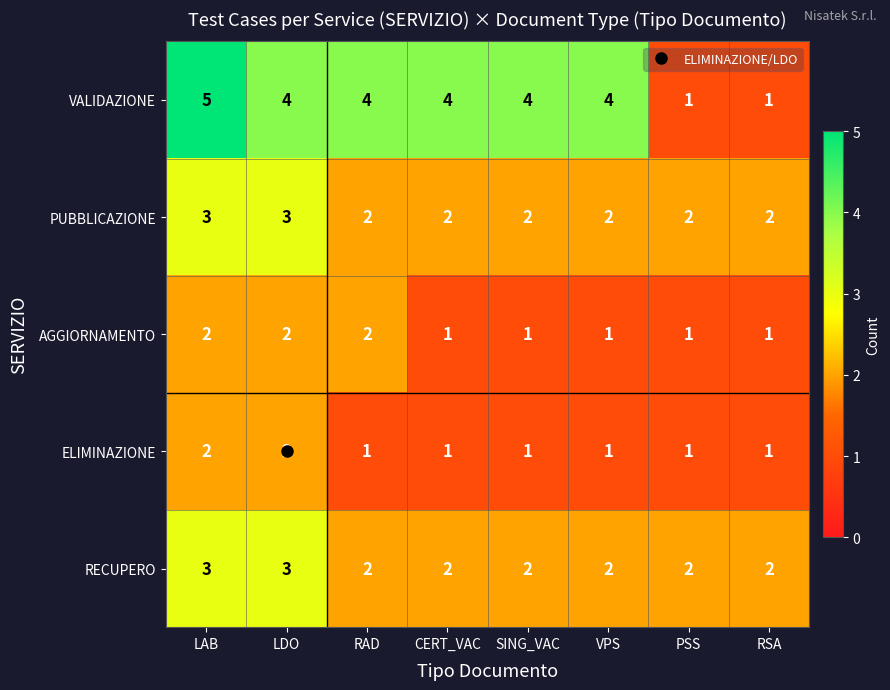

What is the spread (max minus min) of values at CERT_VAC?

3